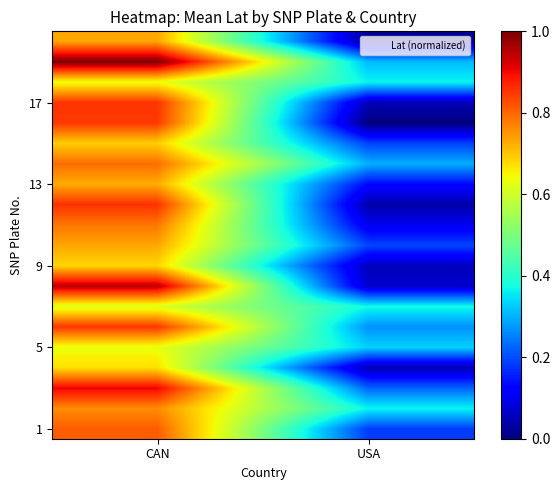

What is the spread (max minus min) of values at USA?

0.4